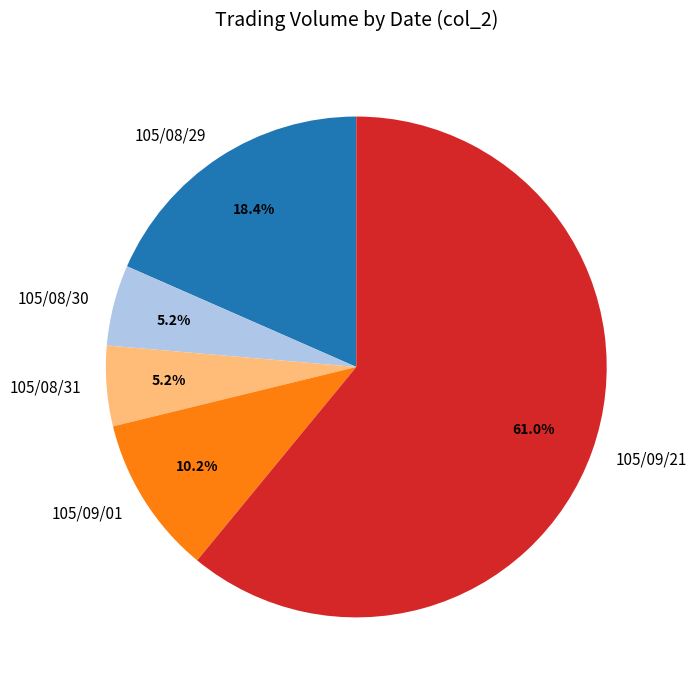

To the nearest percent, what is the average slice percentage?

20%